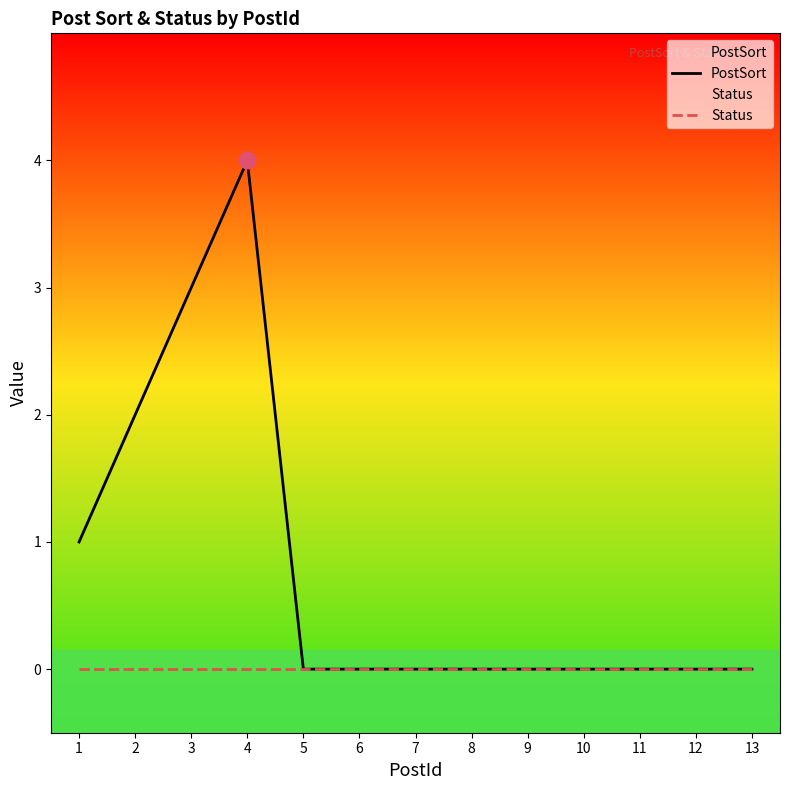

True or false: PostSort and Status intersect in this chart.

False